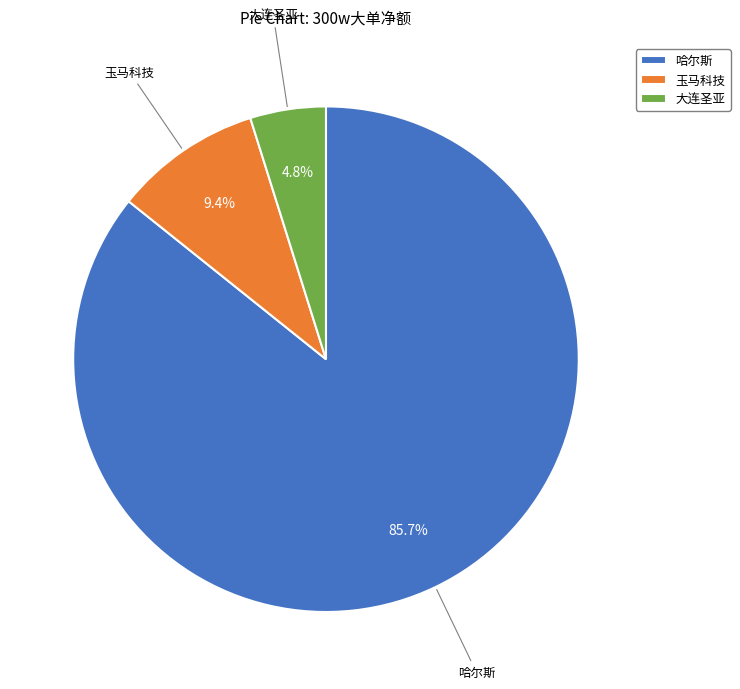

Which category has the smallest portion of the pie?

大连圣亚